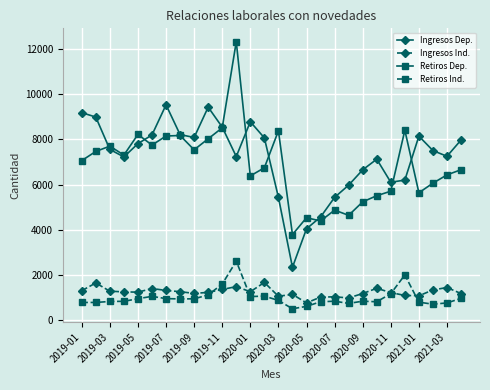

True or false: Ingresos Ind. and Ingresos Dep. cross at least once.

False